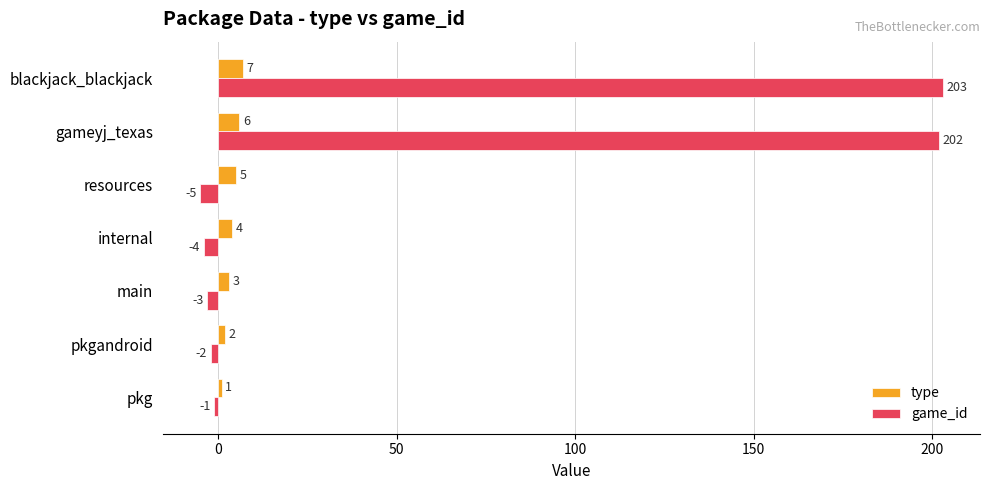

Is it true that type equals 5 at resources?

True